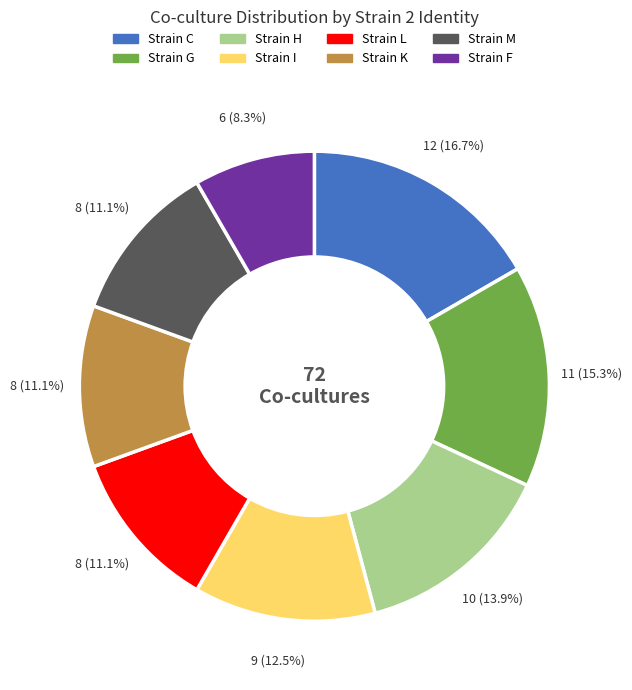

Is there a majority slice in this chart?

No